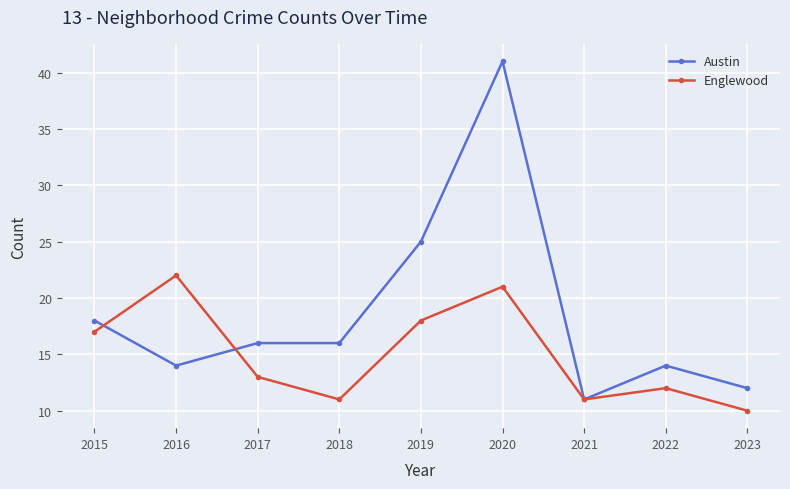

What is the minimum value shown in the chart?

10